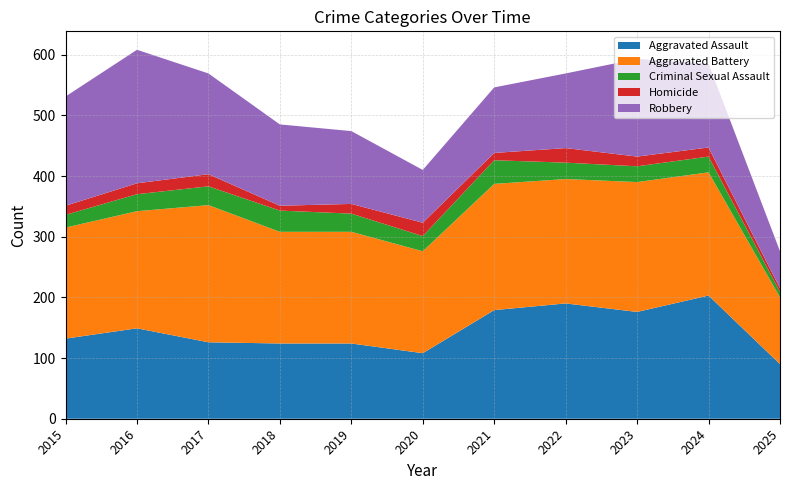

Reading left to right, what are all the values shown in this chart?

Aggravated Assault: 2015=132	2016=149	2017=126	2018=124	2019=124	2020=108	2021=179	2022=190	2023=176	2024=203	2025=90
Aggravated Battery: 2015=183	2016=193	2017=226	2018=184	2019=184	2020=168	2021=208	2022=205	2023=214	2024=203	2025=110
Criminal Sexual Assault: 2015=21	2016=28	2017=31	2018=35	2019=30	2020=25	2021=39	2022=27	2023=26	2024=26	2025=9
Homicide: 2015=15	2016=18	2017=20	2018=8	2019=16	2020=22	2021=12	2022=24	2023=16	2024=15	2025=6
Robbery: 2015=180	2016=220	2017=166	2018=134	2019=120	2020=87	2021=108	2022=123	2023=161	2024=138	2025=61